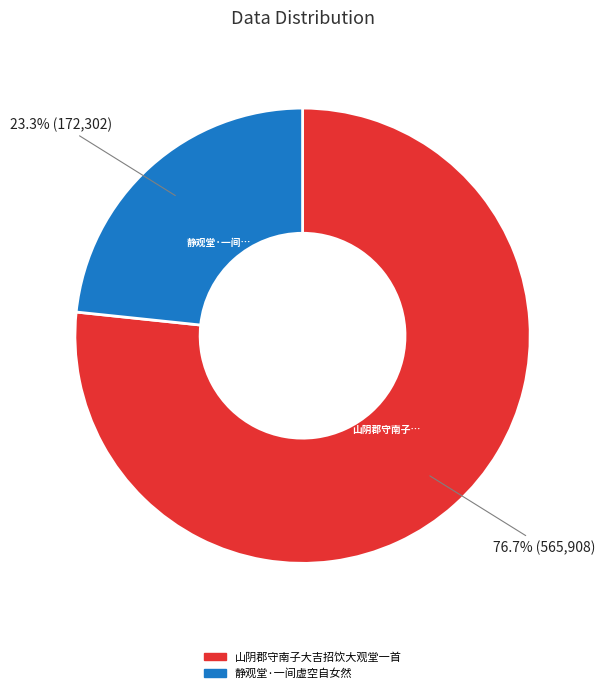

To the nearest percent, what is the average slice percentage?

50%